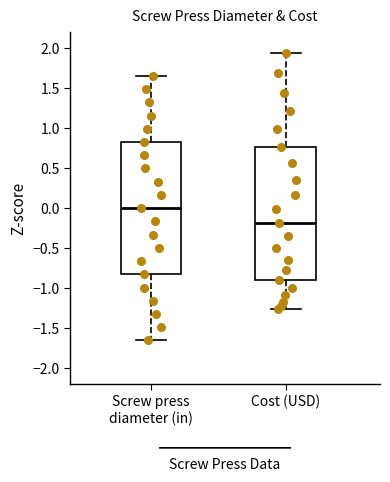

Reading left to right, transcribe this box plot: for each box, give where its median line is, the range the box spans, and where its two whiskers end, as read against the y-axis. The values are not printed on the chart, so give them approximately, as read against the axis.

Screw press diameter (in): median 0.00, box -0.85 to 0.85, whiskers -1.65 to 1.65
Cost (USD): median -0.20, box -0.90 to 0.75, whiskers -1.25 to 1.95